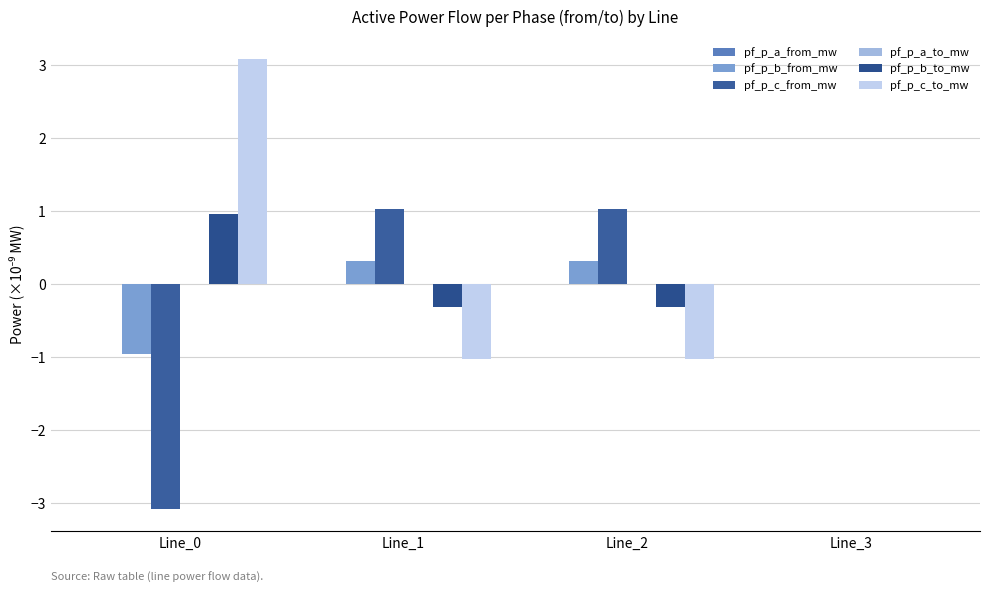

How many groups of bars are there?

4